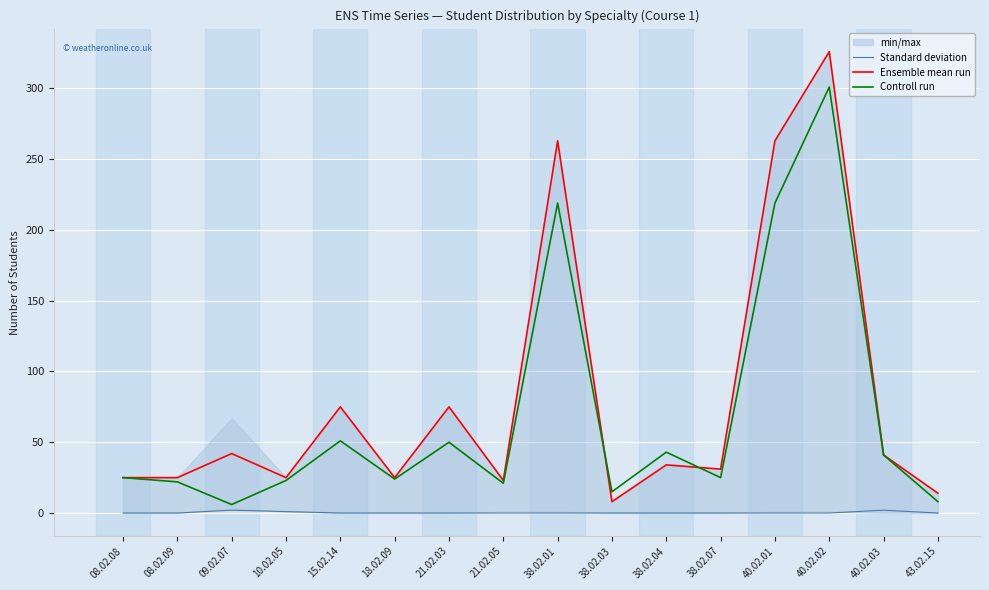

Is it true that Standard deviation equals 0 at 08.02.09?

True